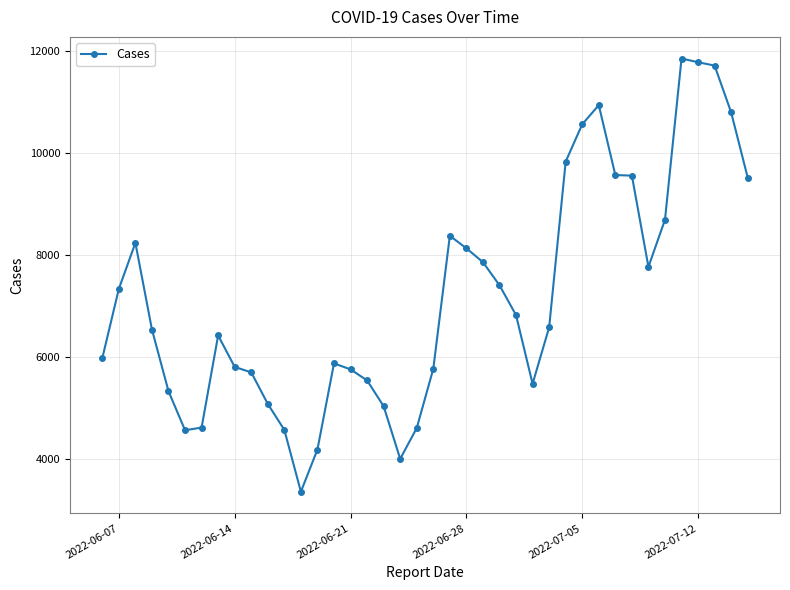

How many lines are shown in the chart?

1